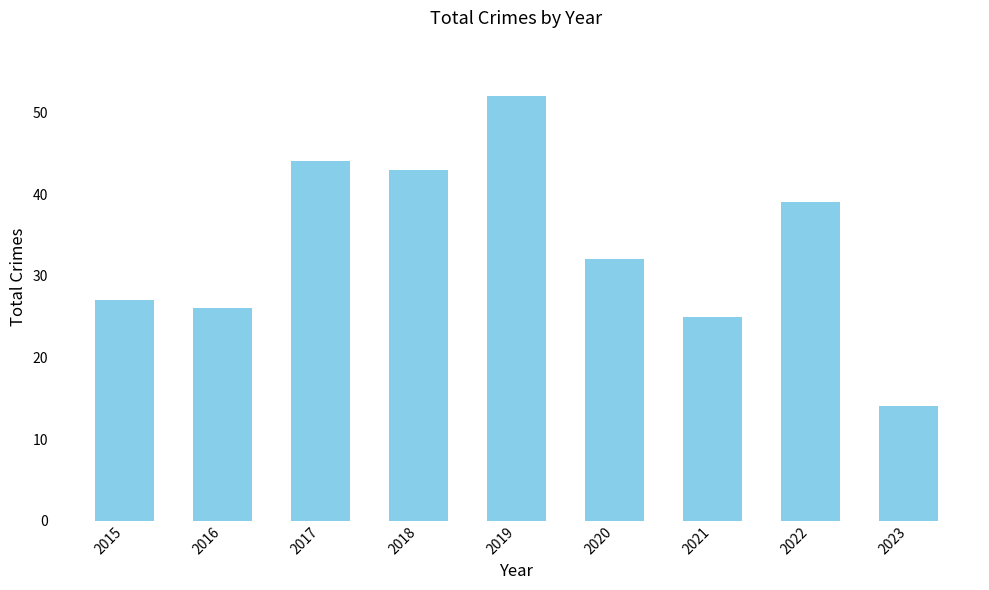

Count the number of categories in the chart.

9